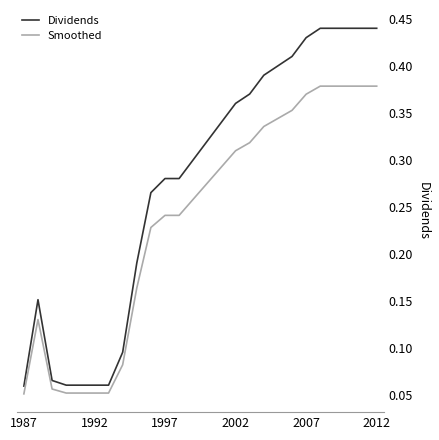

Rank the series by their average value, from highest to lowest.

Dividends, Smoothed